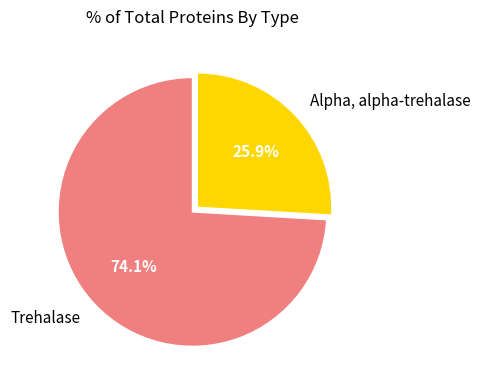

Is Alpha, alpha-trehalase the majority of the pie?

No